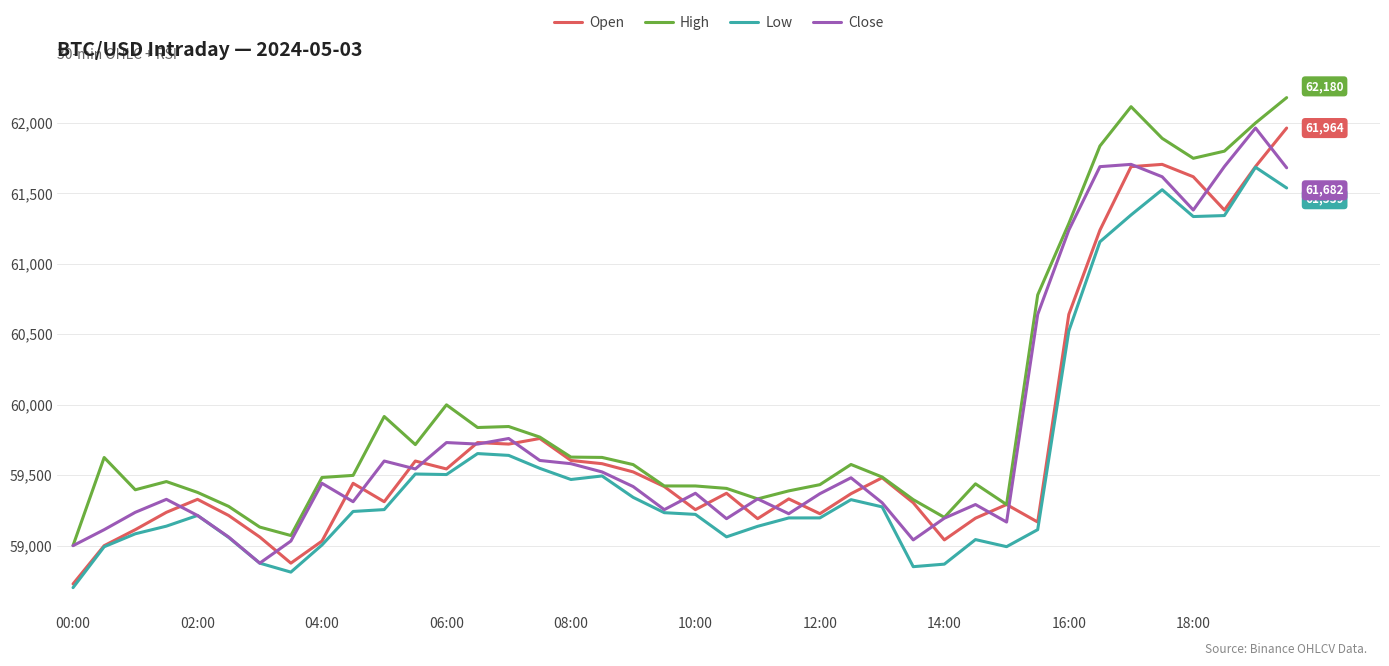

Which series has the largest total across all categories?

High